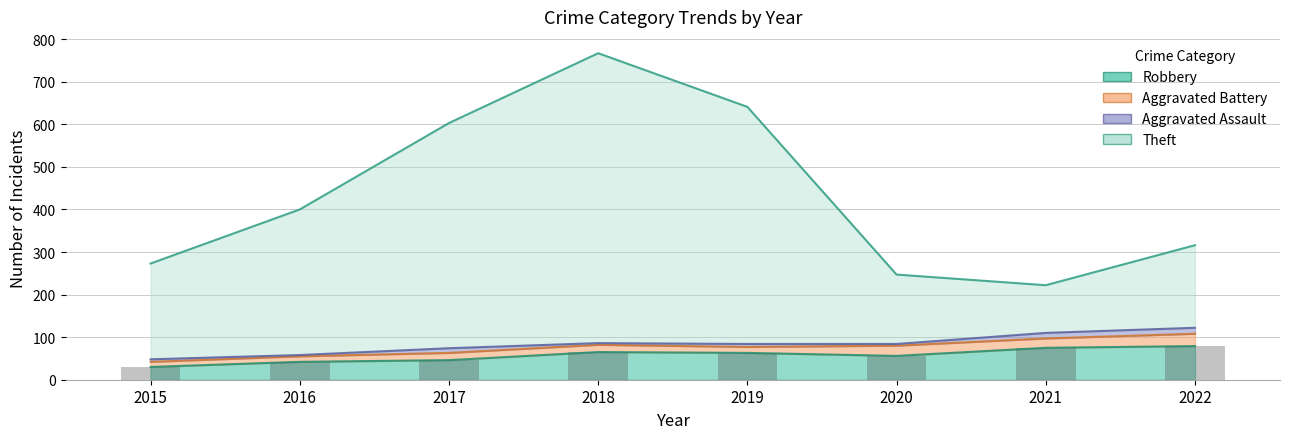

How many data points in Theft are less than 400?

4